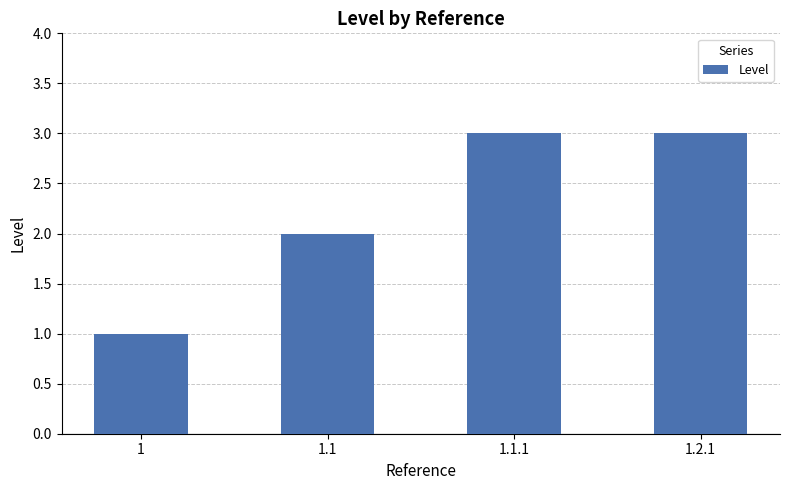

Does the chart contain any negative values?

No